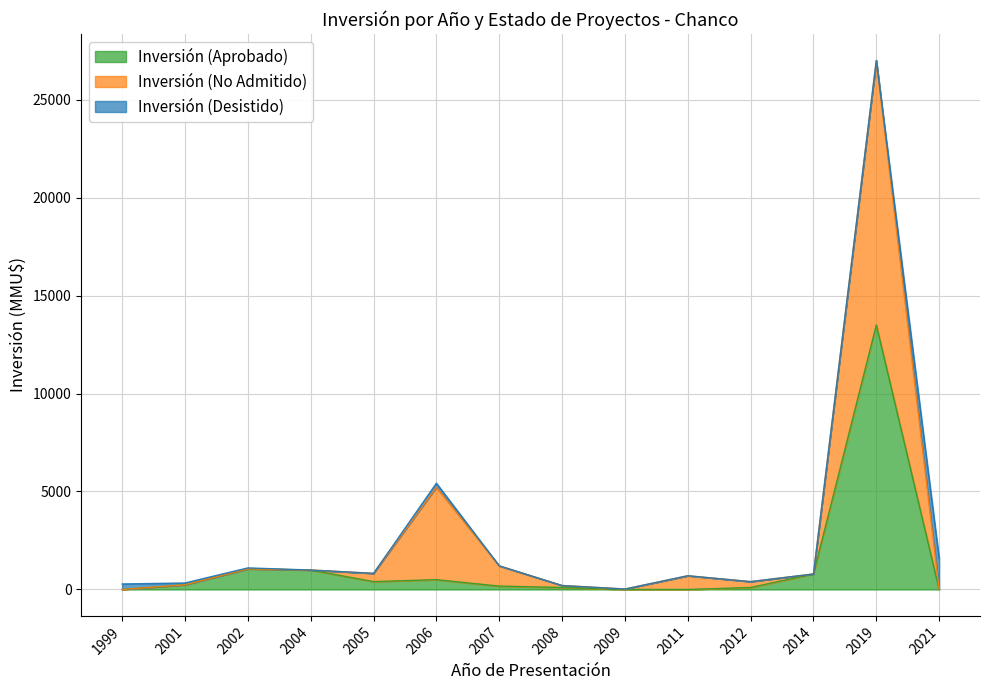

True or false: Inversión (No Admitido) and Inversión (Aprobado) cross at least once.

False